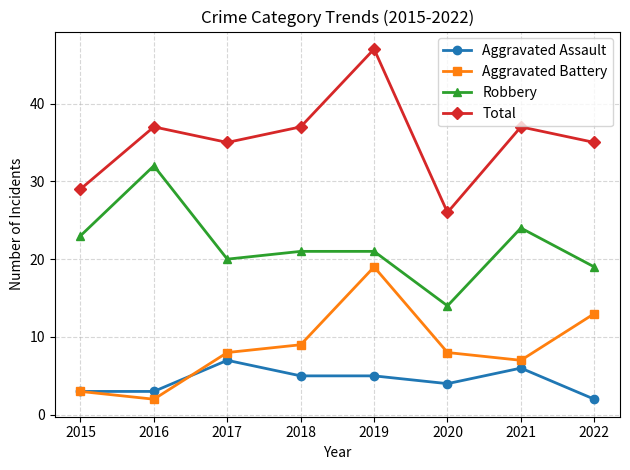

Where is Robbery nearest to the value 23?

2015